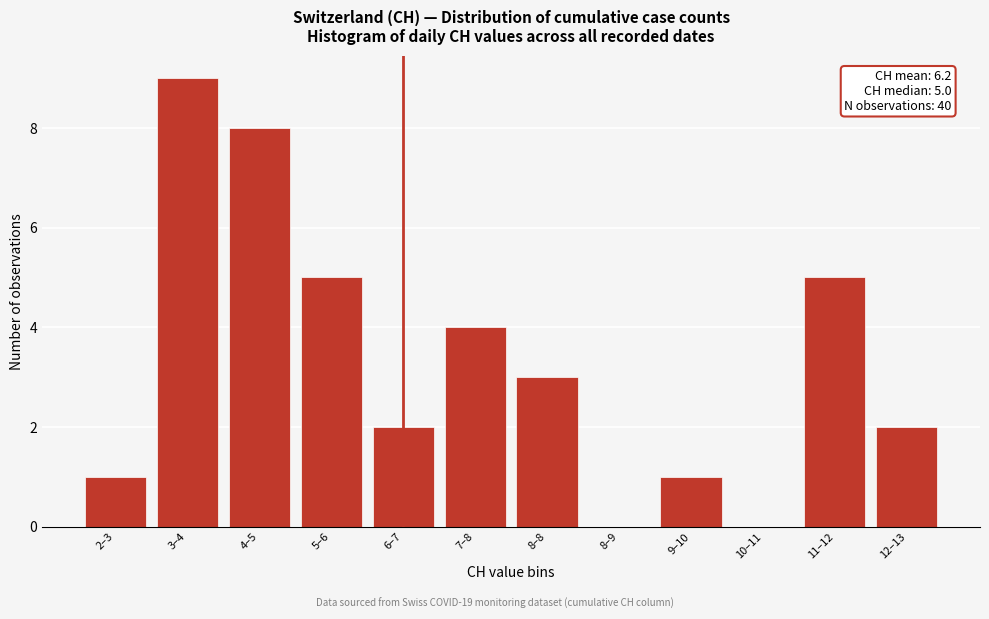

Reading left to right, list all the values displayed in this chart.

2–3=1	3–4=9	4–5=8	5–6=5	6–7=2	7–8=4	8–8=3	8–9=0	9–10=1	10–11=0	11–12=5	12–13=2